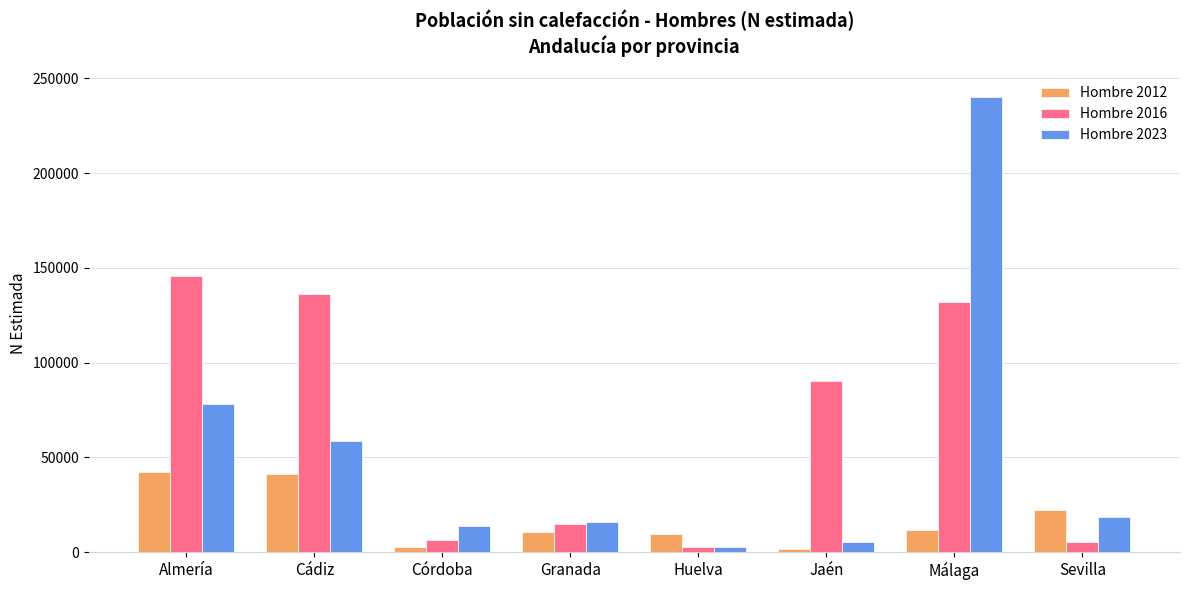

Rank the series by their maximum value, from lowest to highest.

Hombre 2012, Hombre 2016, Hombre 2023